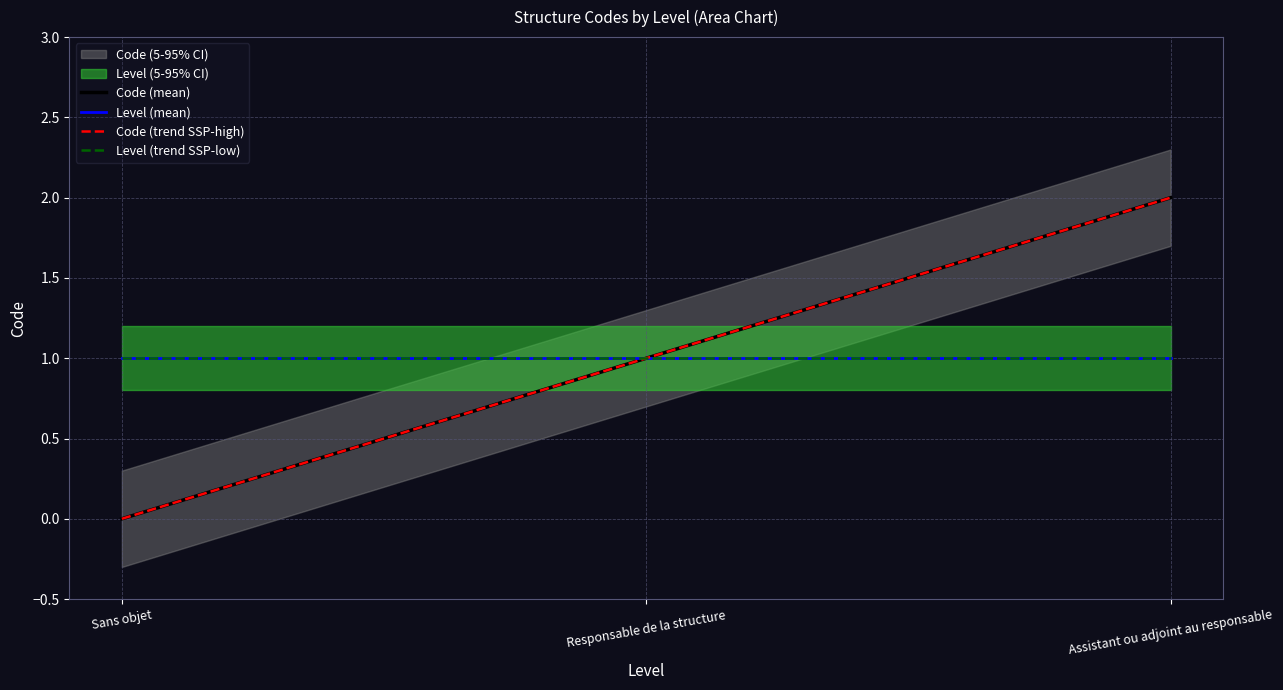

True or false: Code (trend SSP-high) has a value of 1 at Responsable de la structure.

True